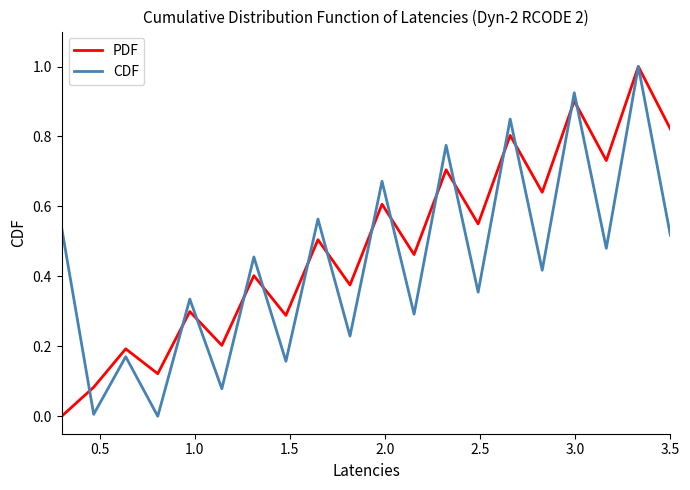

Does the chart have visible grid lines?

No